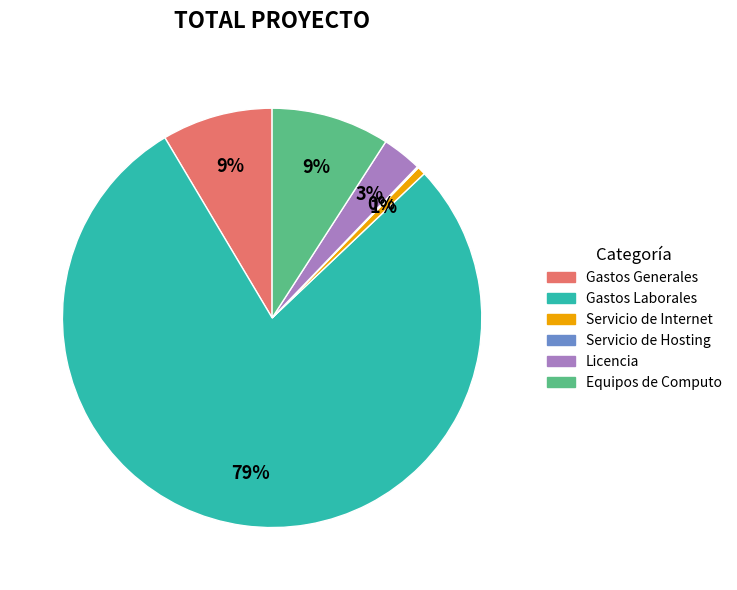

Which category accounts for the majority?

Gastos Laborales